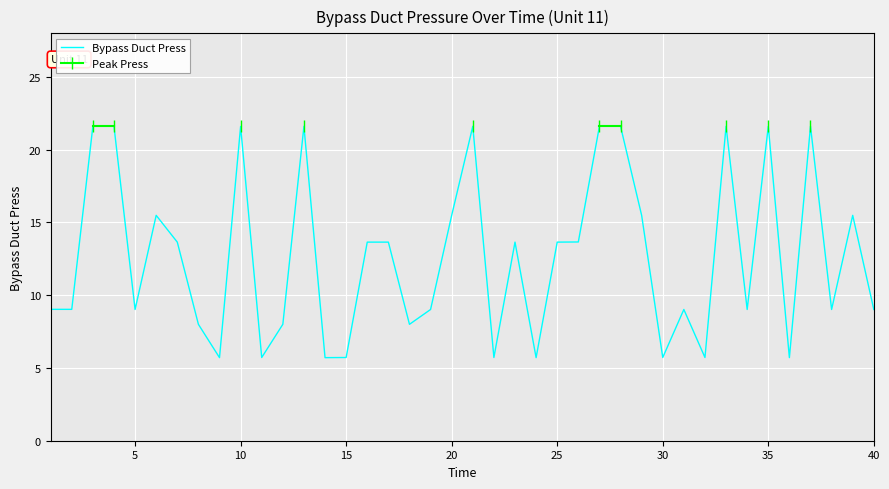

True or false: Peak Press and Bypass Duct Press intersect in this chart.

False